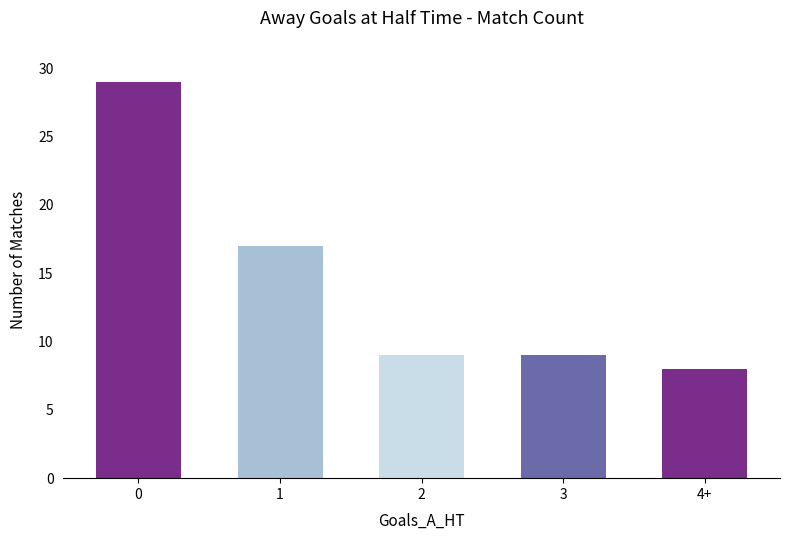

Does the chart contain stacked bars?

No